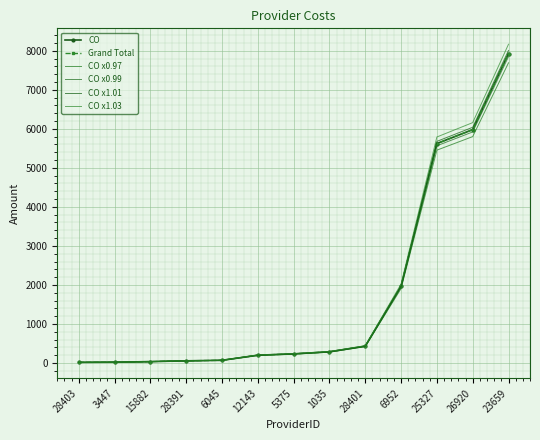

Reading left to right, what are all the values shown in this chart?

CO: 28403=15.8	3447=19.8	15882=35.3	28391=55.3	6045=68.9	12143=199.5	5375=233.1	1035=286.3	28401=431.4	6952=1965.6	25327=5622.7	26920=5980.1	23659=7930.0
Grand Total: 28403=15.8	3447=19.8	15882=35.3	28391=55.3	6045=68.9	12143=199.5	5375=233.1	1035=286.3	28401=431.4	6952=1965.6	25327=5622.7	26920=5980.1	23659=7930.0
CO x0.97: 28403=15.3	3447=19.2	15882=34.2	28391=53.6	6045=66.8	12143=193.6	5375=226.1	1035=277.7	28401=418.4	6952=1906.6	25327=5454.0	26920=5800.7	23659=7692.1
CO x0.99: 28403=15.7	3447=19.6	15882=34.9	28391=54.7	6045=68.2	12143=197.5	5375=230.8	1035=283.5	28401=427.1	6952=1945.9	25327=5566.5	26920=5920.3	23659=7850.7
CO x1.01: 28403=16.0	3447=20.0	15882=35.7	28391=55.9	6045=69.6	12143=201.5	5375=235.5	1035=289.2	28401=435.7	6952=1985.3	25327=5678.9	26920=6039.9	23659=8009.3
CO x1.03: 28403=16.3	3447=20.4	15882=36.4	28391=57.0	6045=70.9	12143=205.5	5375=240.1	1035=294.9	28401=444.3	6952=2024.6	25327=5791.4	26920=6159.5	23659=8167.9